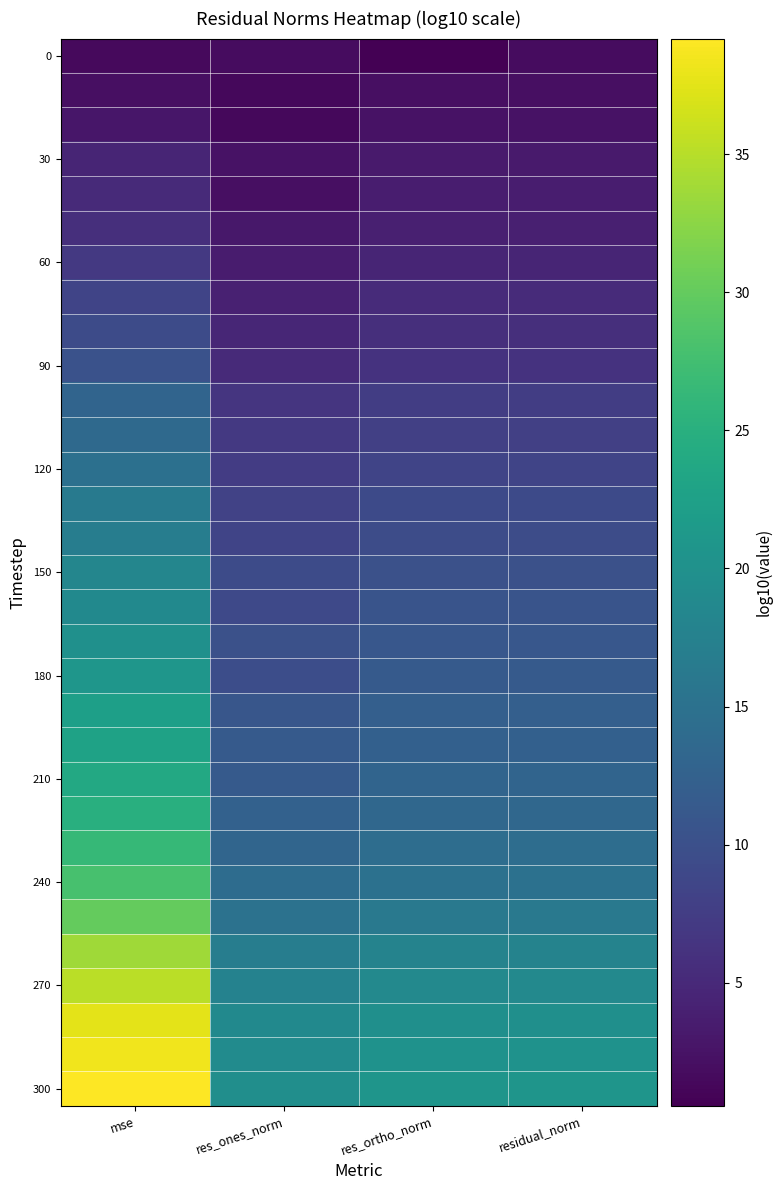

What is the maximum value shown in the chart?

39.2